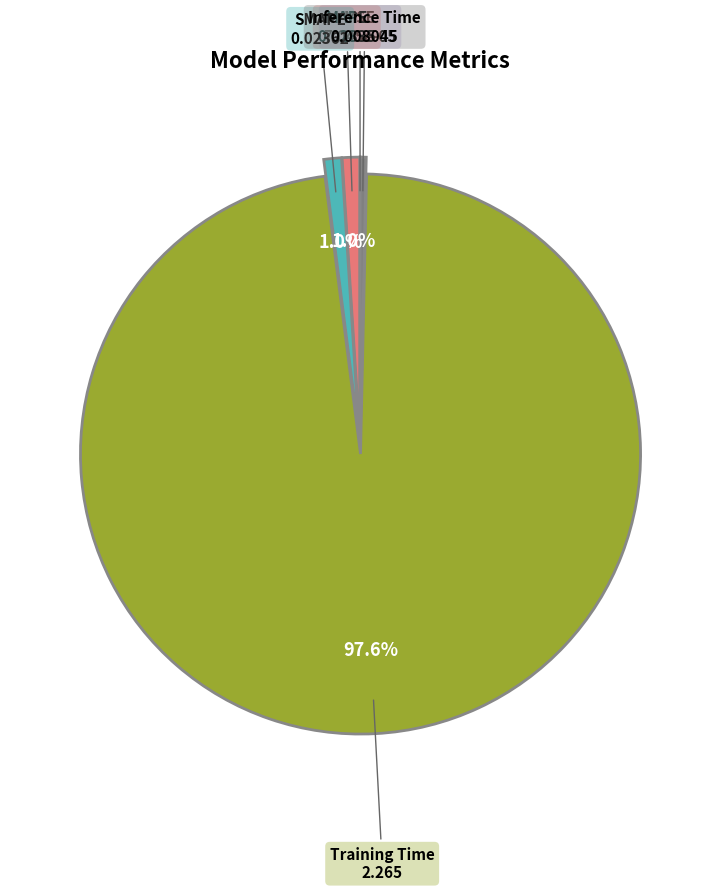

Is there a majority slice in this chart?

Yes